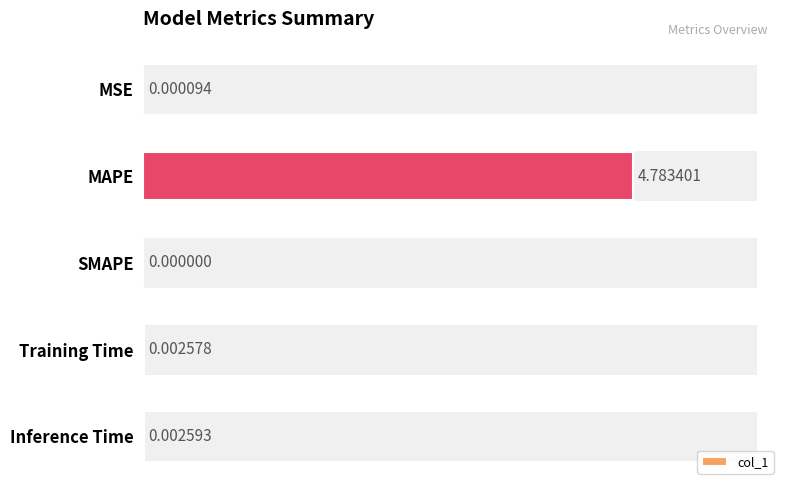

Where is the data nearest to the value 2?

Inference Time